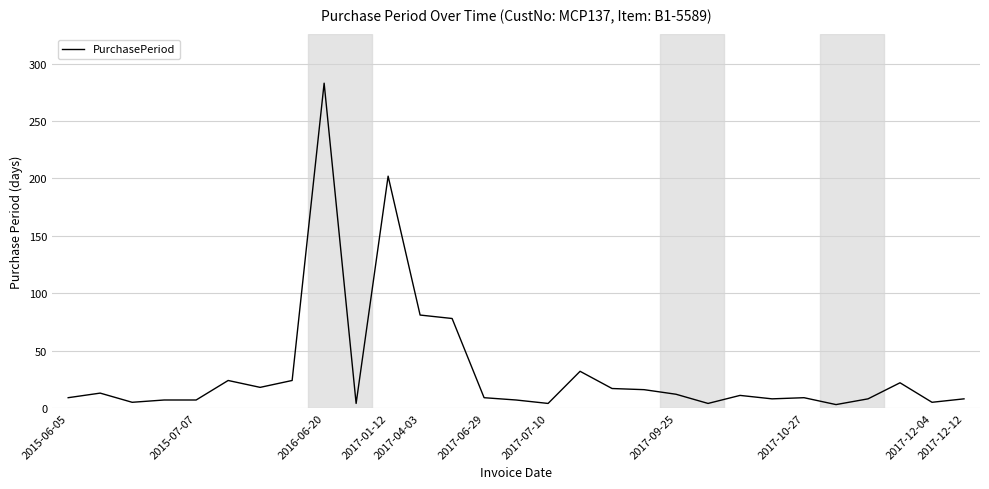

What is the difference between the maximum and minimum values?

280